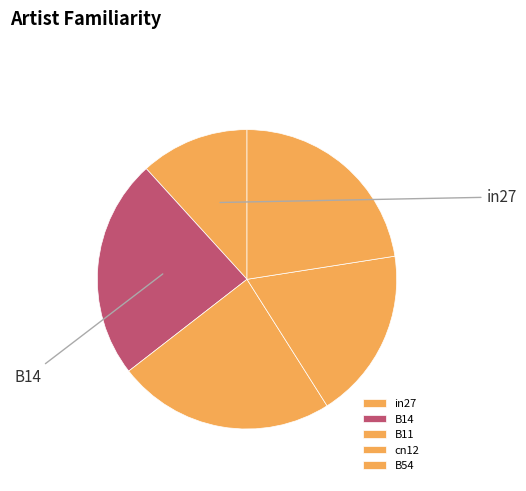

Which slice is the smallest?

in27